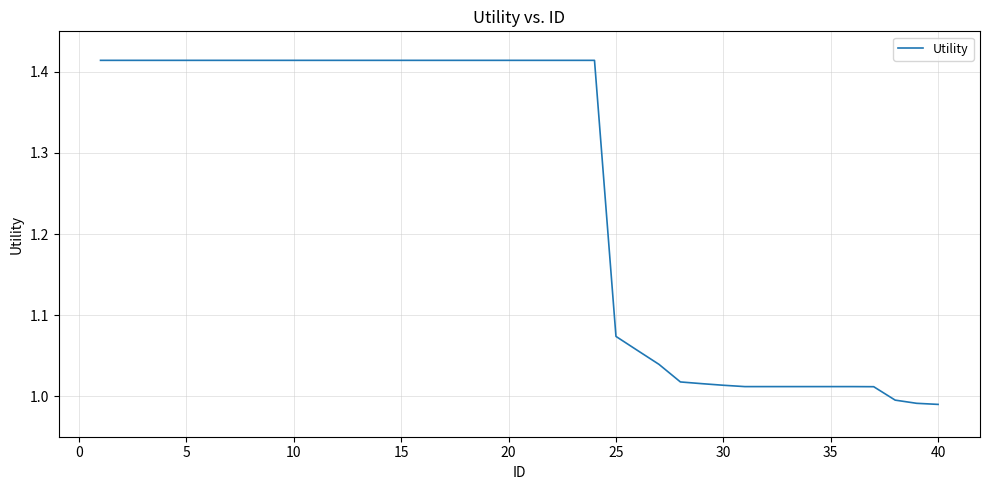

What is the difference between the maximum and minimum values?

0.4